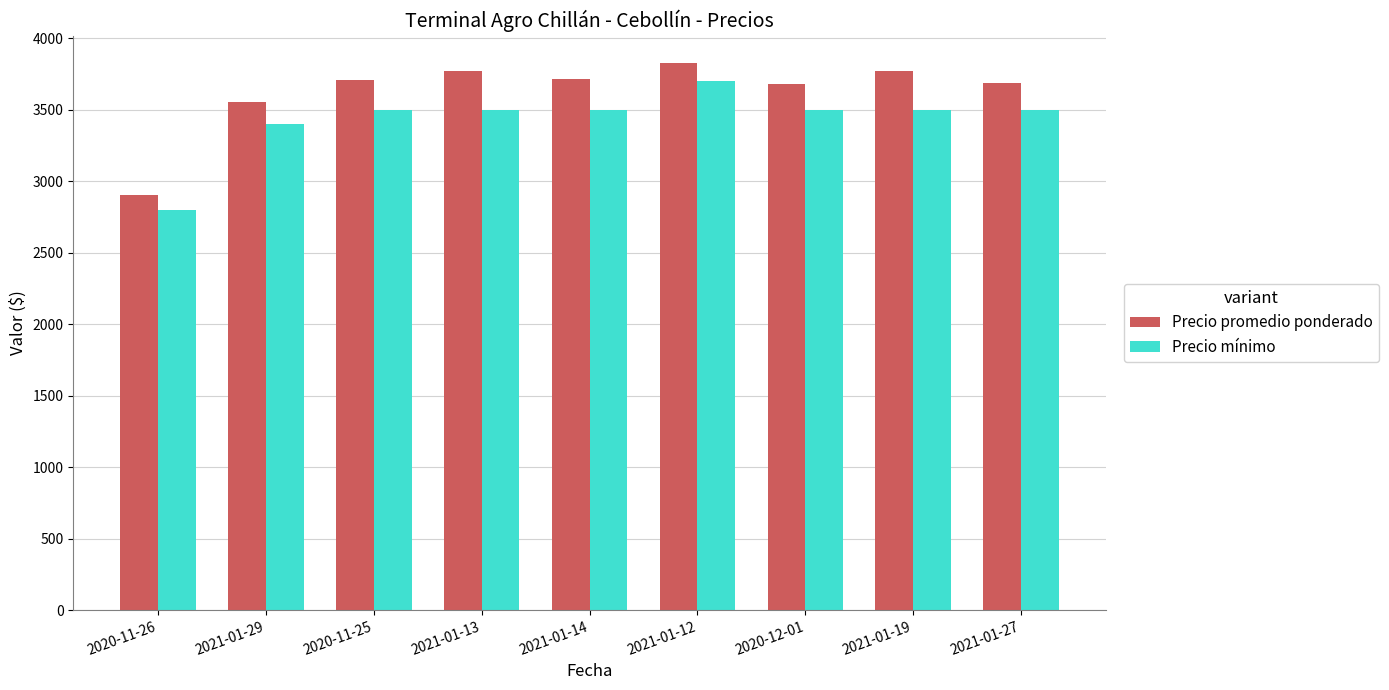

Which series has the largest total across all categories?

Precio promedio ponderado